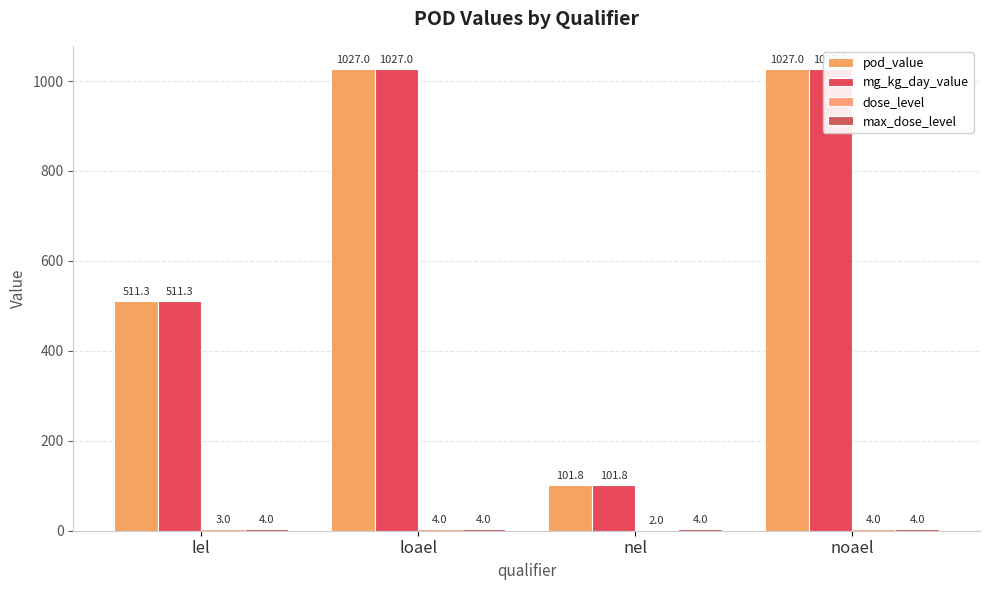

True or false: pod_value has a value of 101.8 at nel.

True